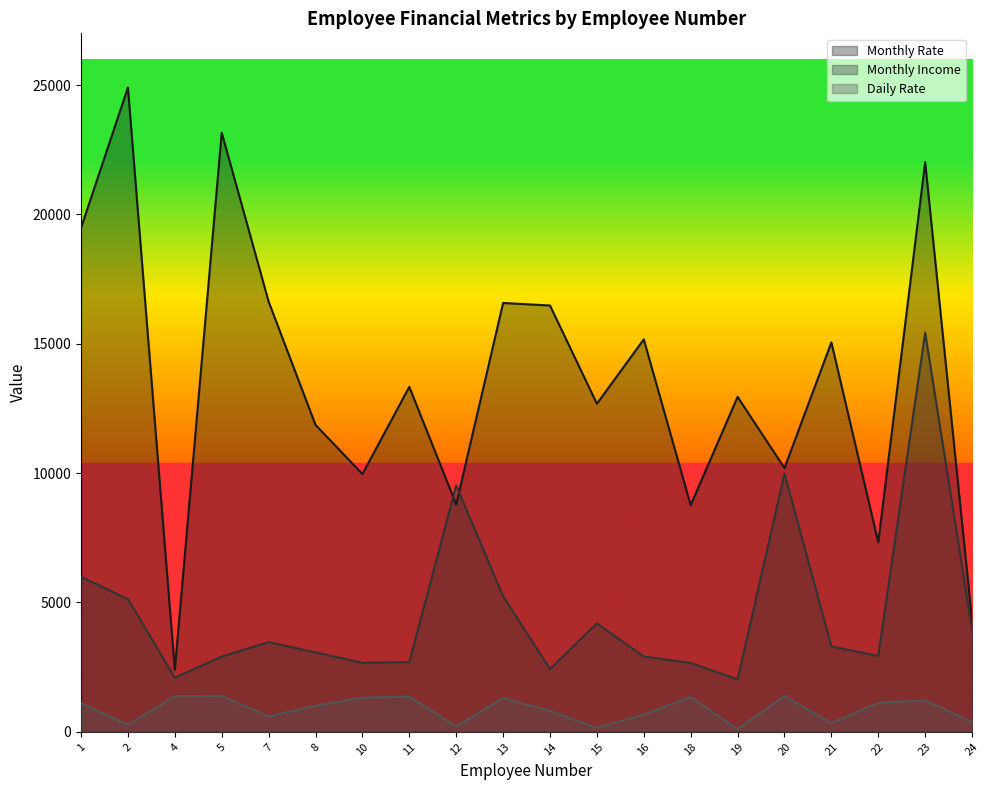

What is the sum of all Daily Rate values?

17456